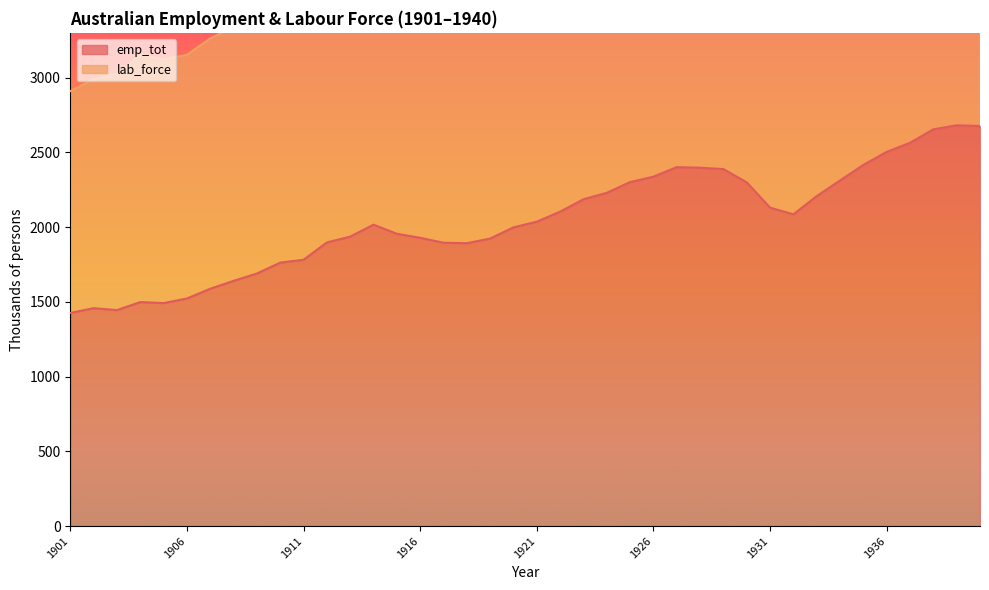

True or false: emp_tot and lab_force cross at least once.

False